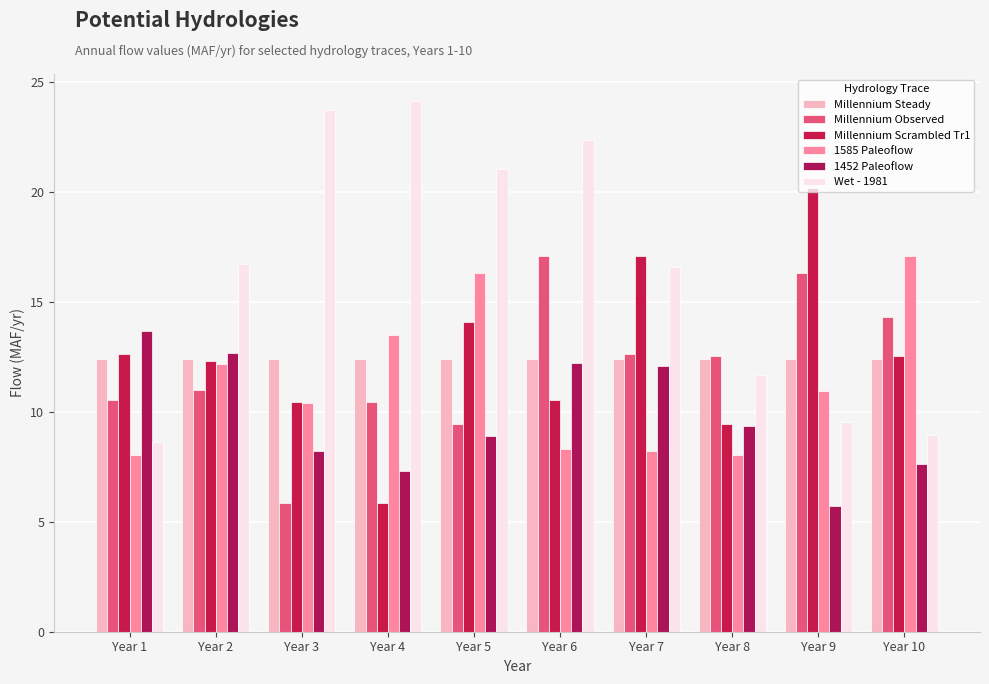

Which has a higher value, Year 1 or Year 8?

Year 1